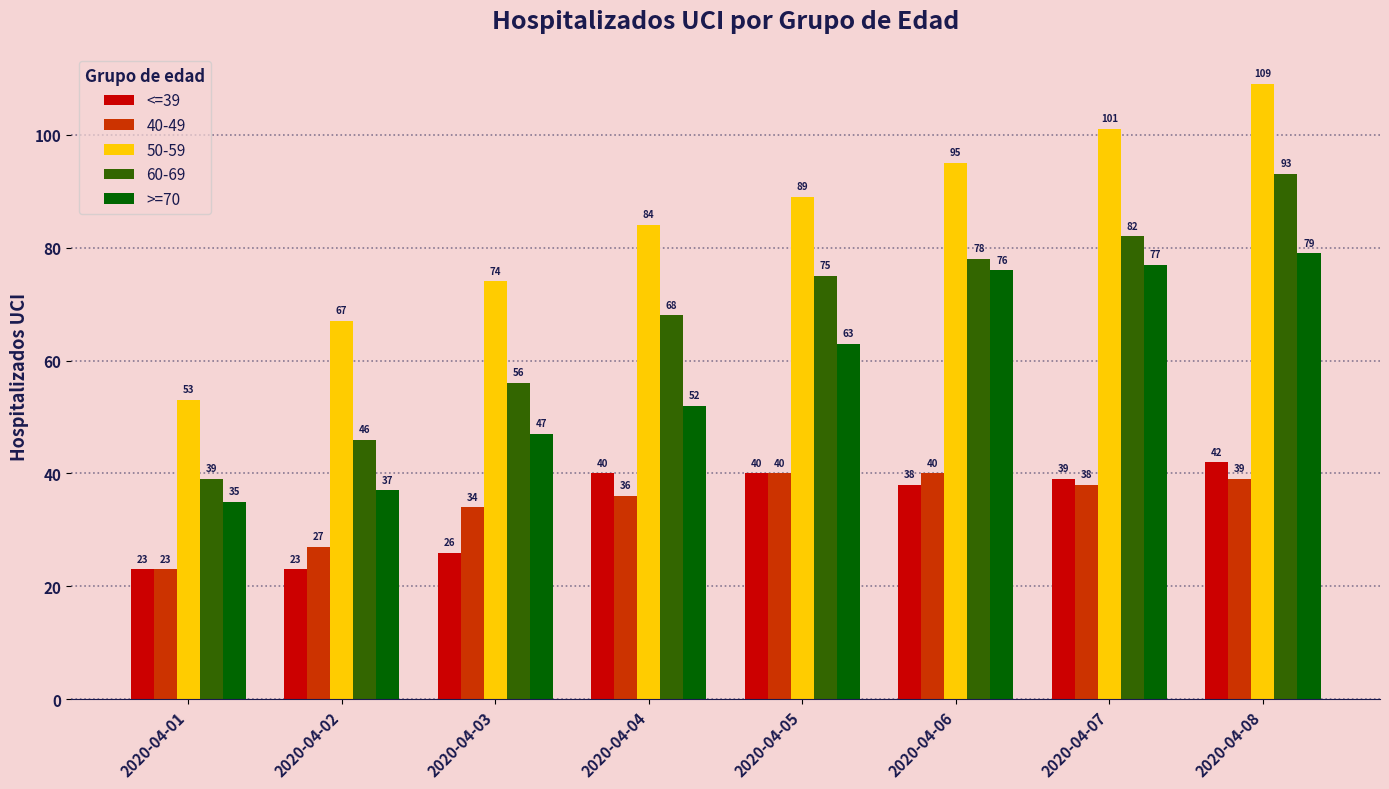

At 2020-04-06, list the series in order from smallest to largest.

<=39, 40-49, >=70, 60-69, 50-59